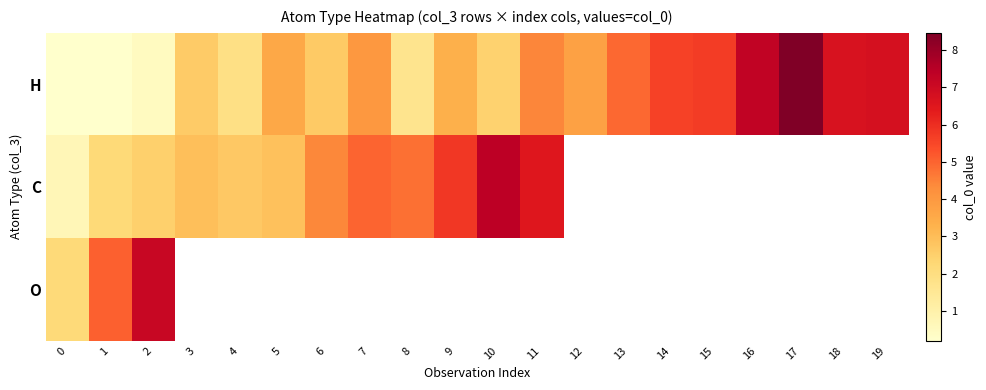

What is the minimum value shown in the chart?

0.2